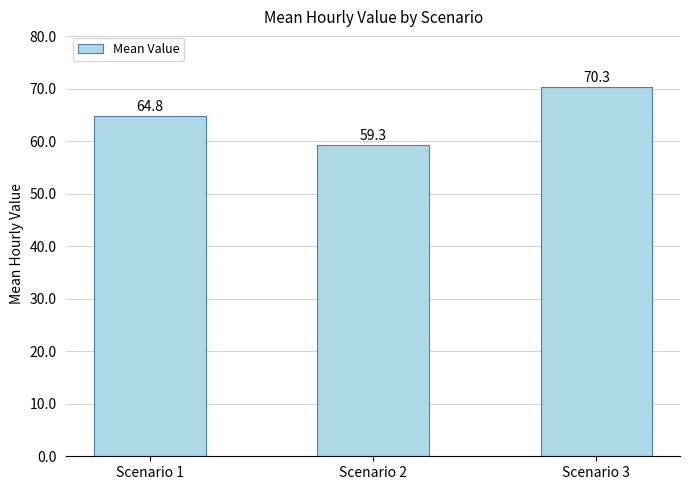

Reading right to left, extract all data points from this chart.

Scenario 3=70.3	Scenario 2=59.3	Scenario 1=64.8